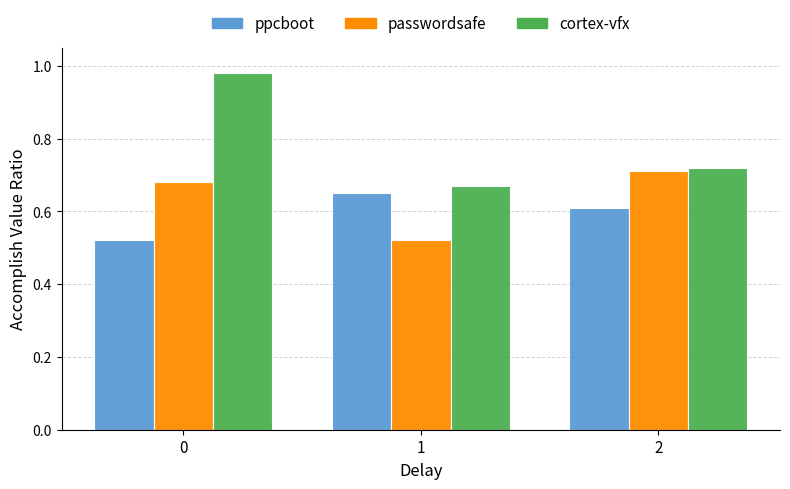

Count the number of data series in this chart.

3